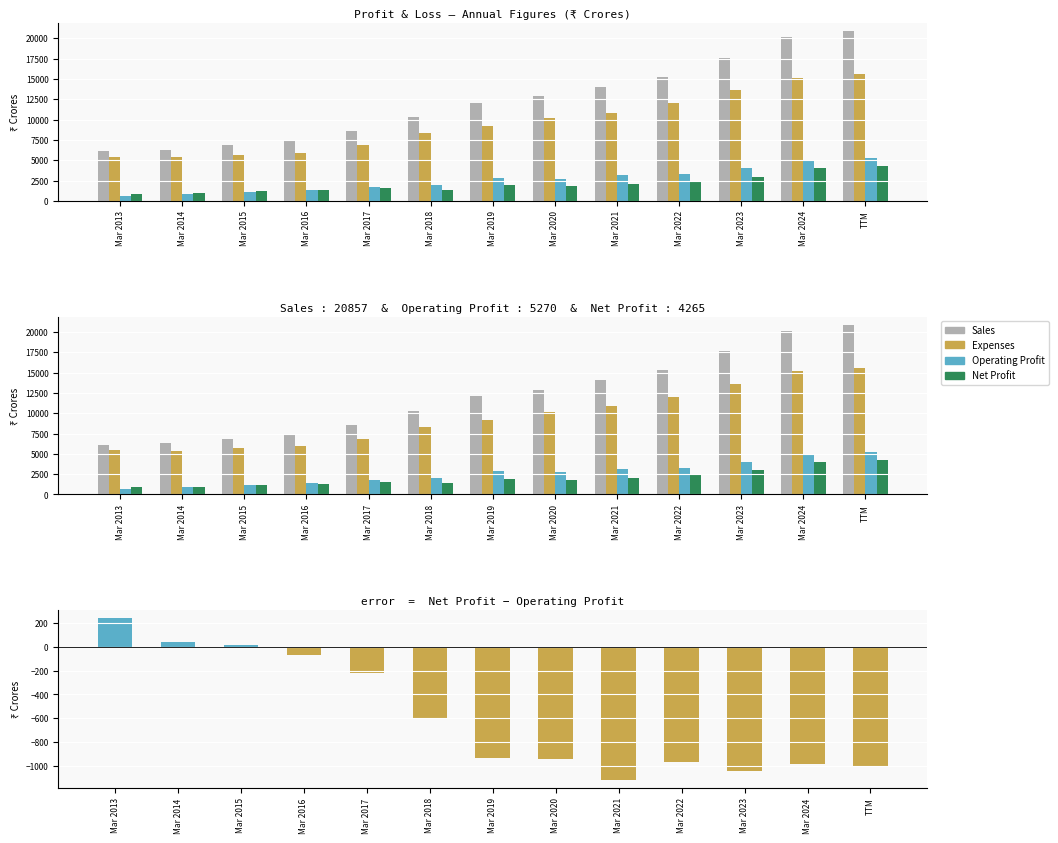

List the series in order of their peak value, highest first.

Sales, Expenses, Operating Profit, Net Profit, Net Profit − Operating Profit